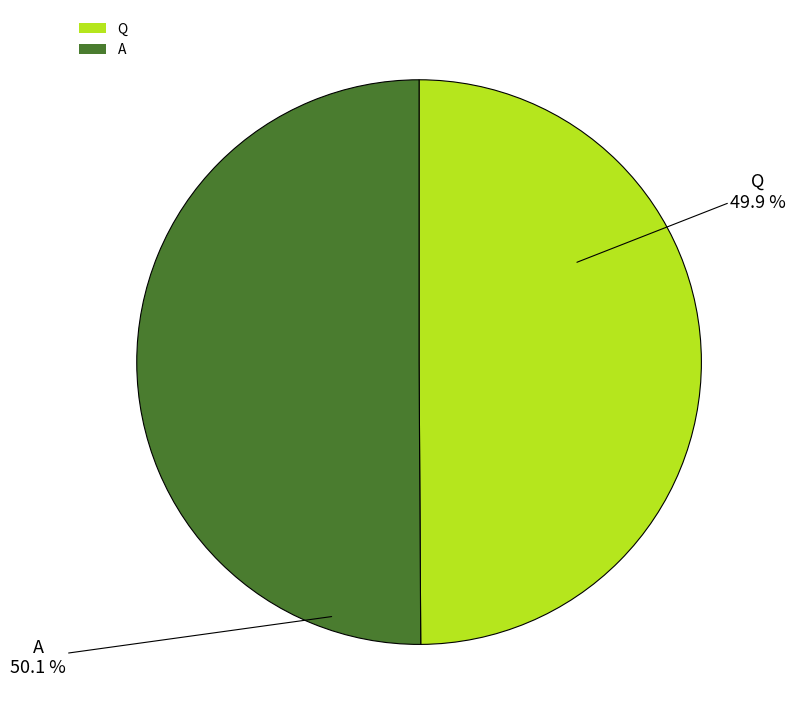

The Q slice represents 50% of the pie. True or false?

True